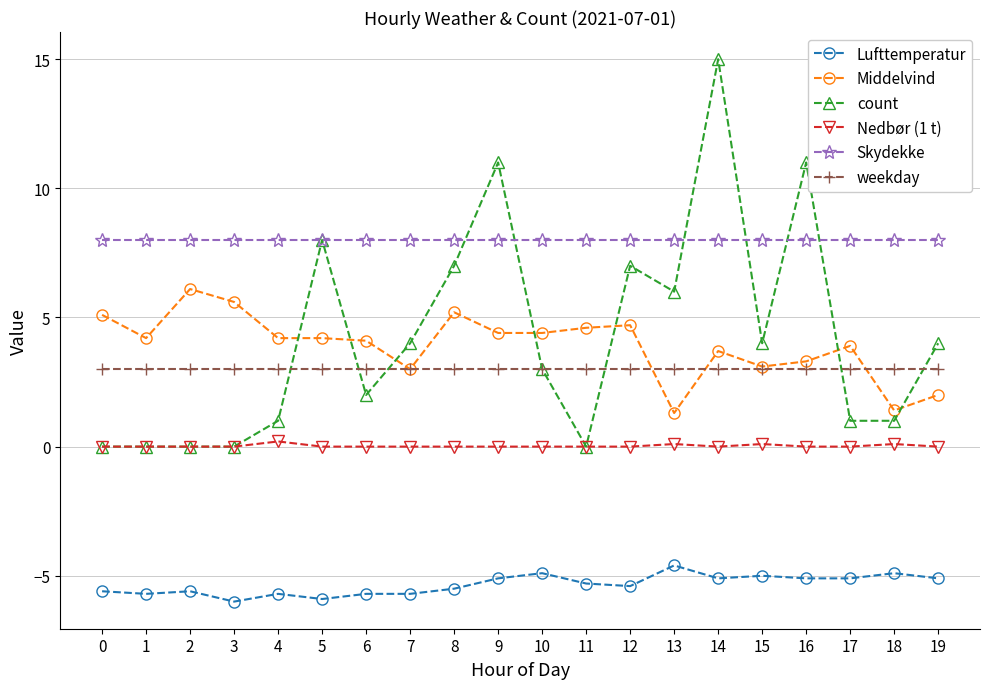

Which series changed the most between 6 and 12?

count